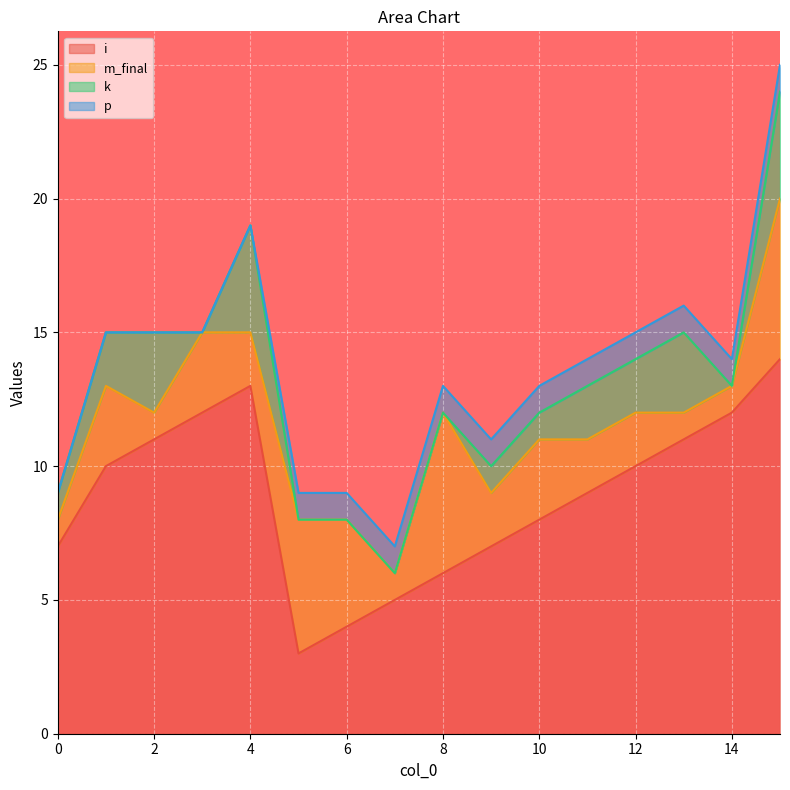

Where do k and p first cross each other?

4 and 5